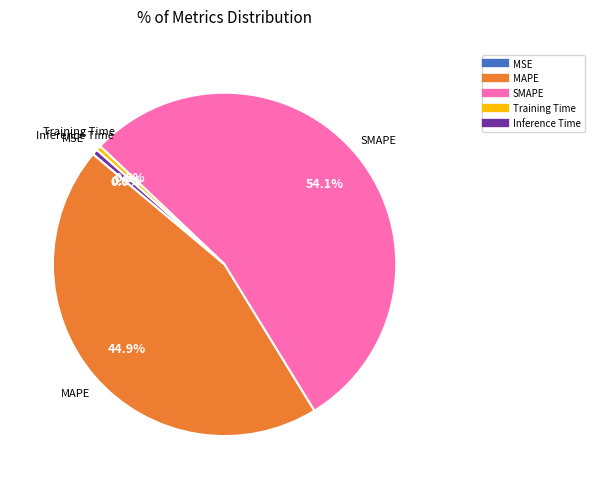

What percentage is the MAPE slice, to the nearest percent?

45%